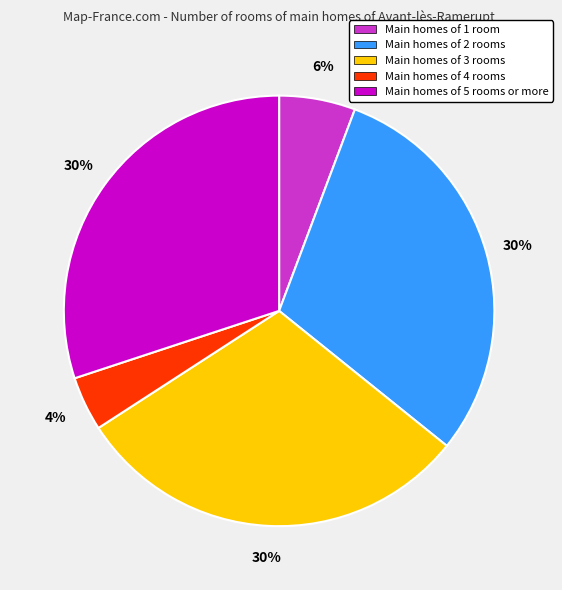

To the nearest percent, what is the average slice percentage?

20%